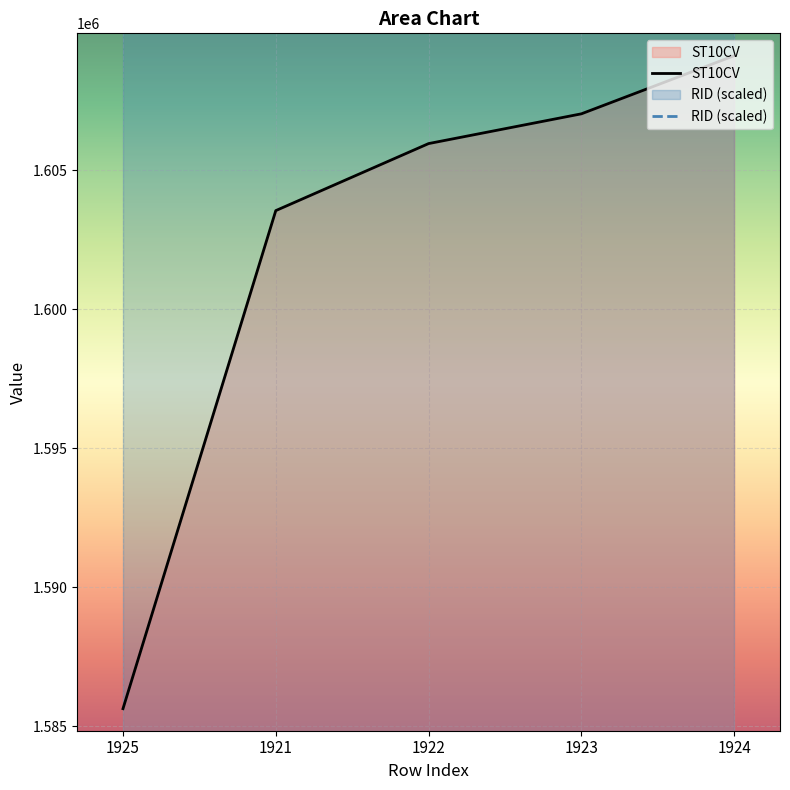

True or false: the data shows 1603540 at 1921.

True